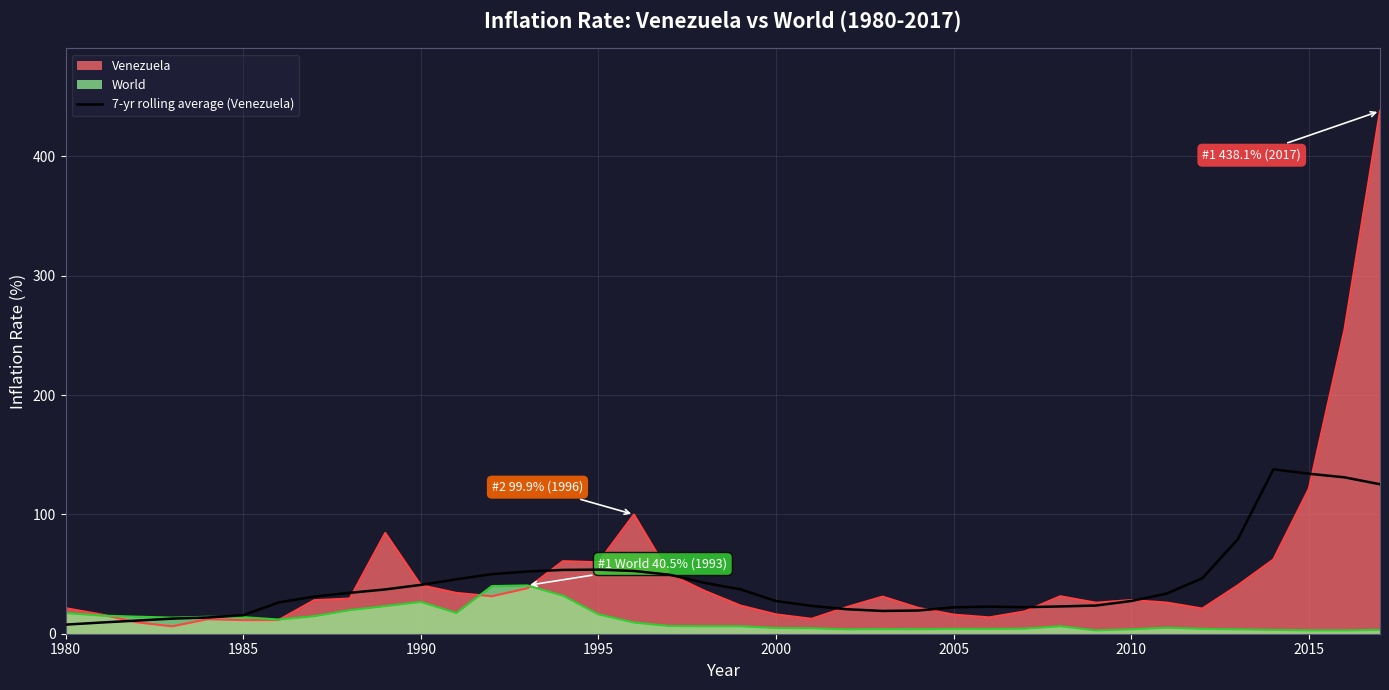

What is the difference between the maximum and minimum values?

130.2